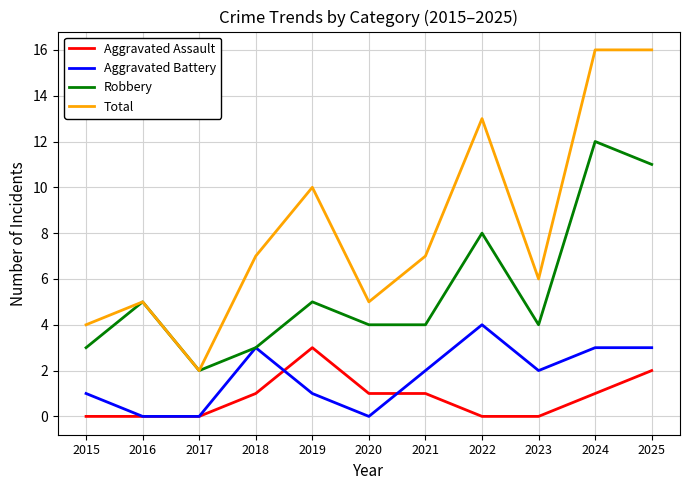

List the series in order of their peak value, lowest first.

Aggravated Assault, Aggravated Battery, Robbery, Total